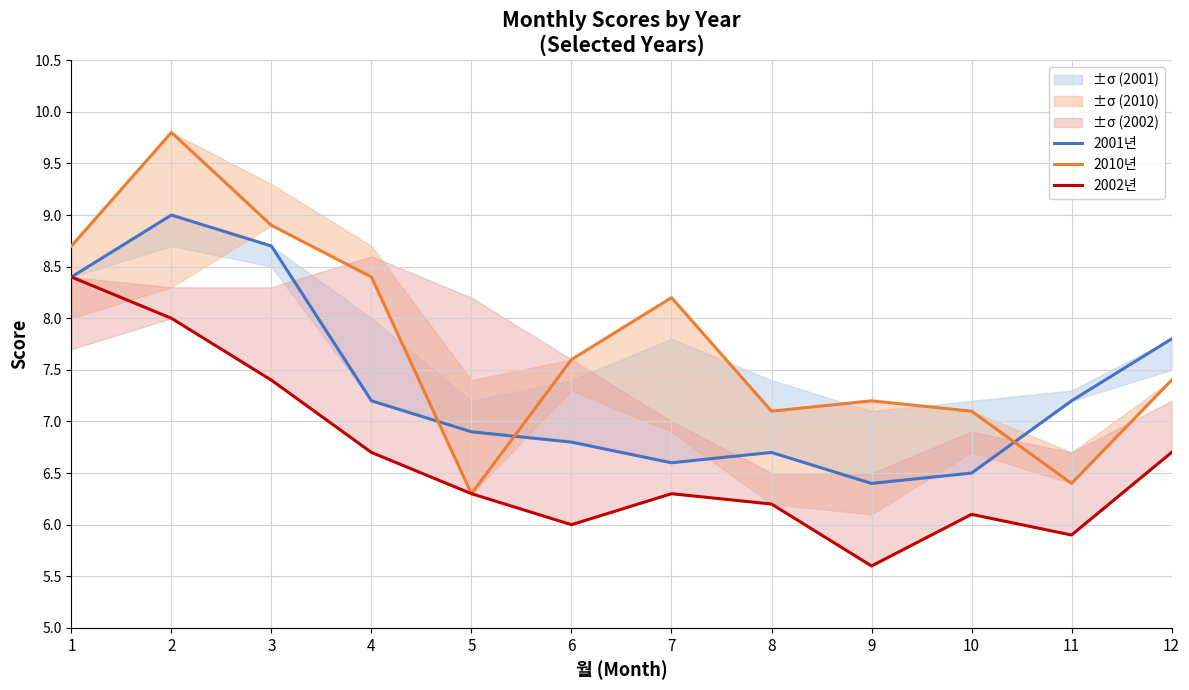

The 2010년 series shows 5.7 at 1. True or false?

False